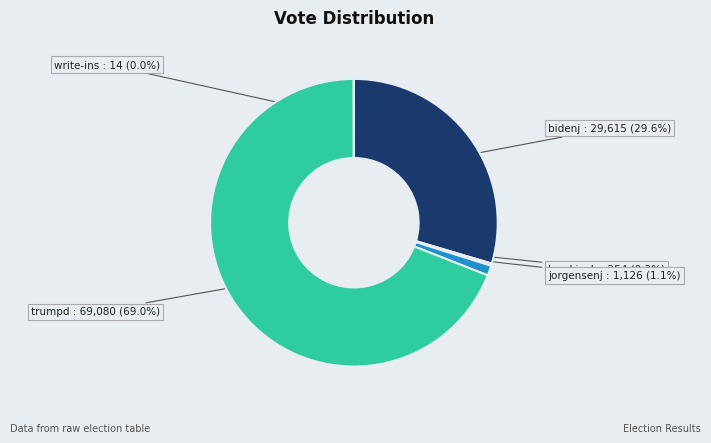

What percentage is the trumpd slice, to the nearest percent?

69%